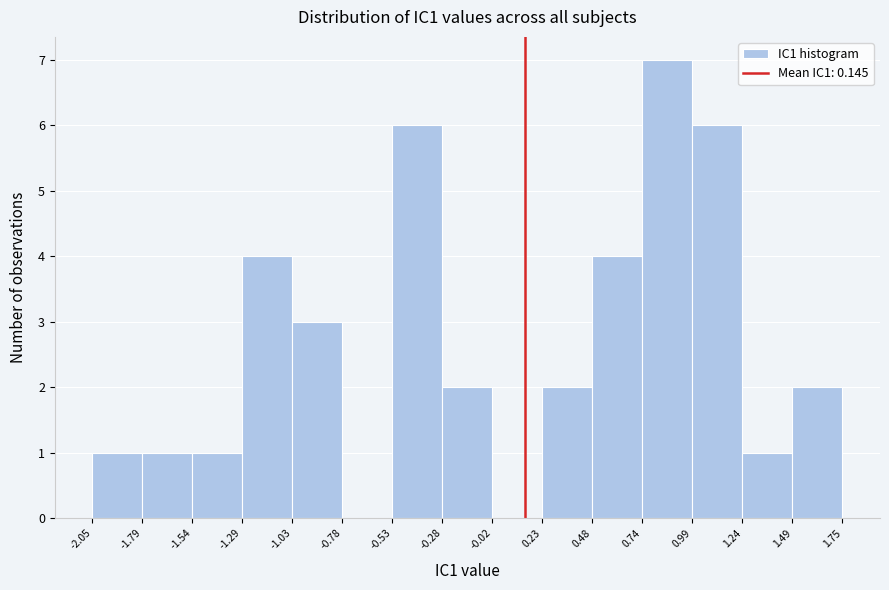

Reading left to right, transcribe this chart: for each bar, give the range it covers on the x-axis and its height. The values are not printed on the chart, so give them approximately, as read against the axis.

-2.05 to -1.79: 1
-1.79 to -1.54: 1
-1.54 to -1.29: 1
-1.29 to -1.03: 4
-1.03 to -0.78: 3
-0.78 to -0.53: 0
-0.53 to -0.28: 6
-0.28 to -0.02: 2
-0.02 to 0.23: 0
0.23 to 0.48: 2
0.48 to 0.74: 4
0.74 to 0.99: 7
0.99 to 1.24: 6
1.24 to 1.49: 1
1.49 to 1.75: 2